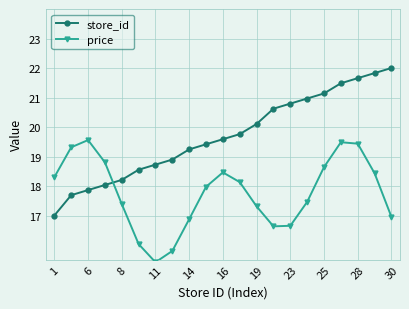

What is the maximum value for store_id?

22.0